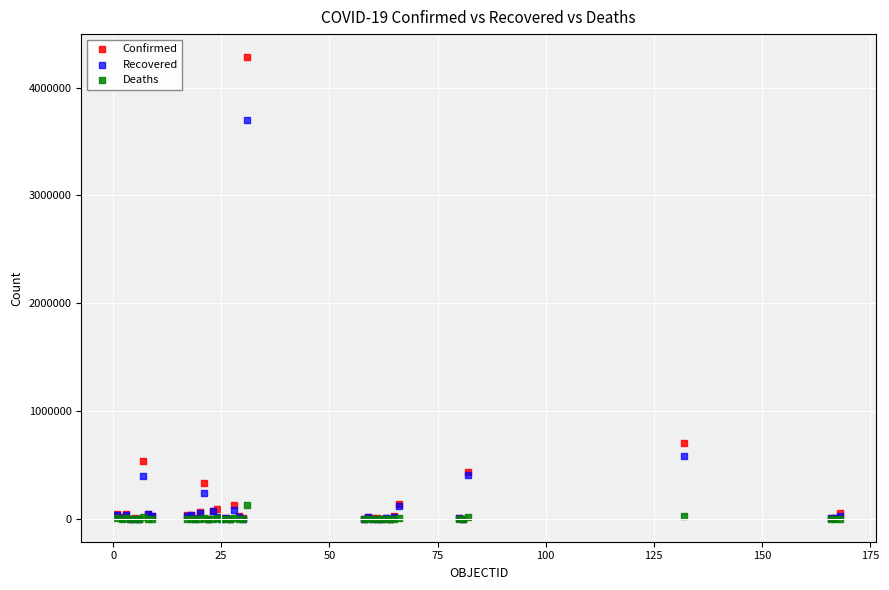

Which series contains the highest Y value?

Confirmed